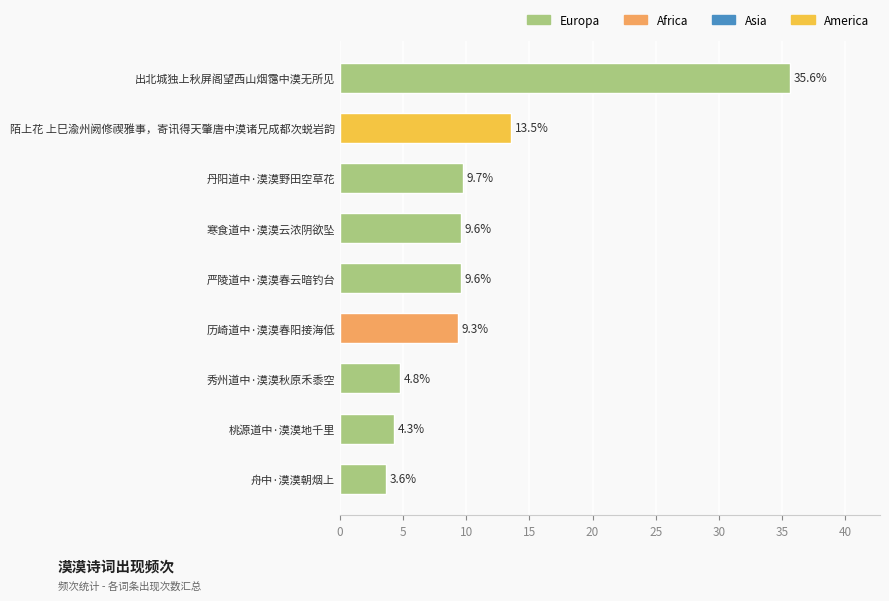

Count the number of values greater than 9.

6